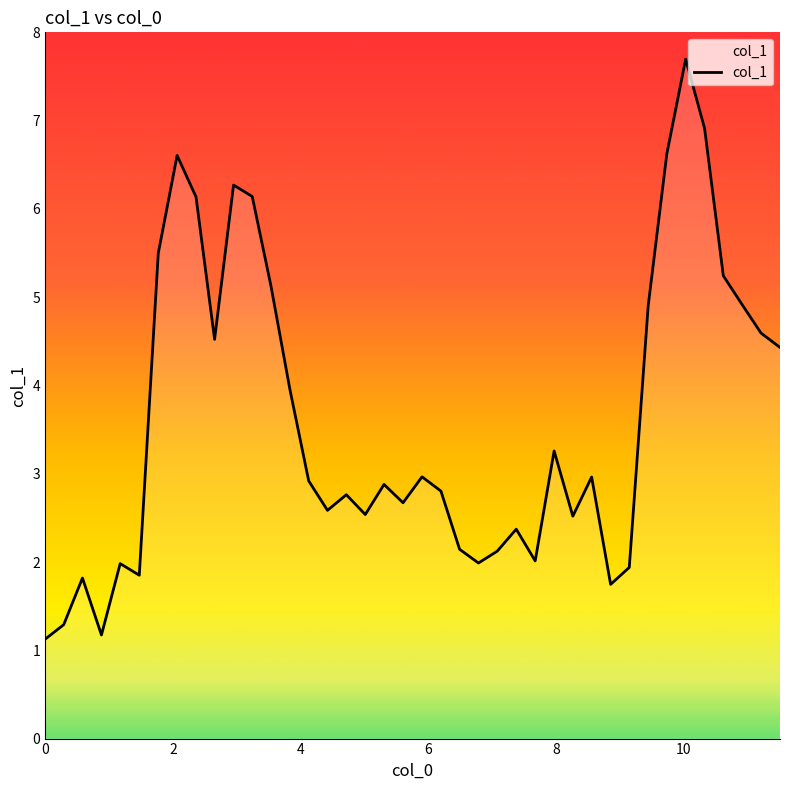

What is the minimum value shown in the chart?

1.1